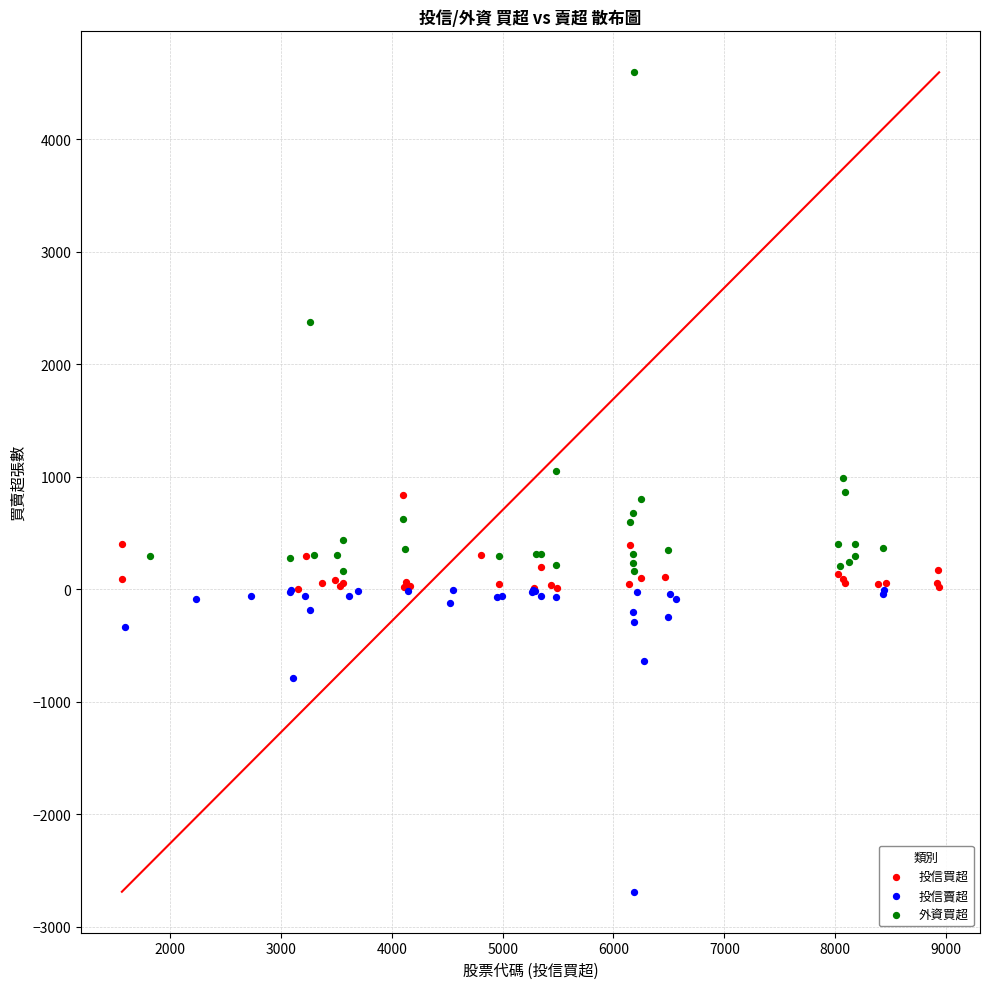

Which series has the largest Y range (max minus min)?

外資買超